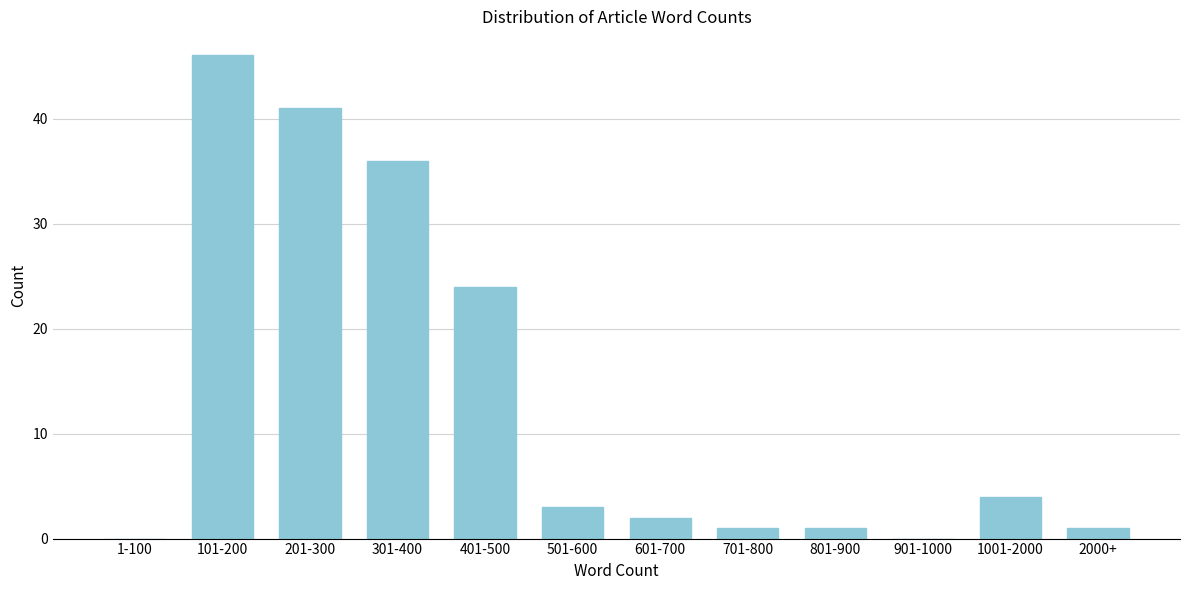

Reading right to left, extract all data points from this chart.

2000+=1	1001-2000=4	901-1000=0	801-900=1	701-800=1	601-700=2	501-600=3	401-500=24	301-400=36	201-300=41	101-200=46	1-100=0